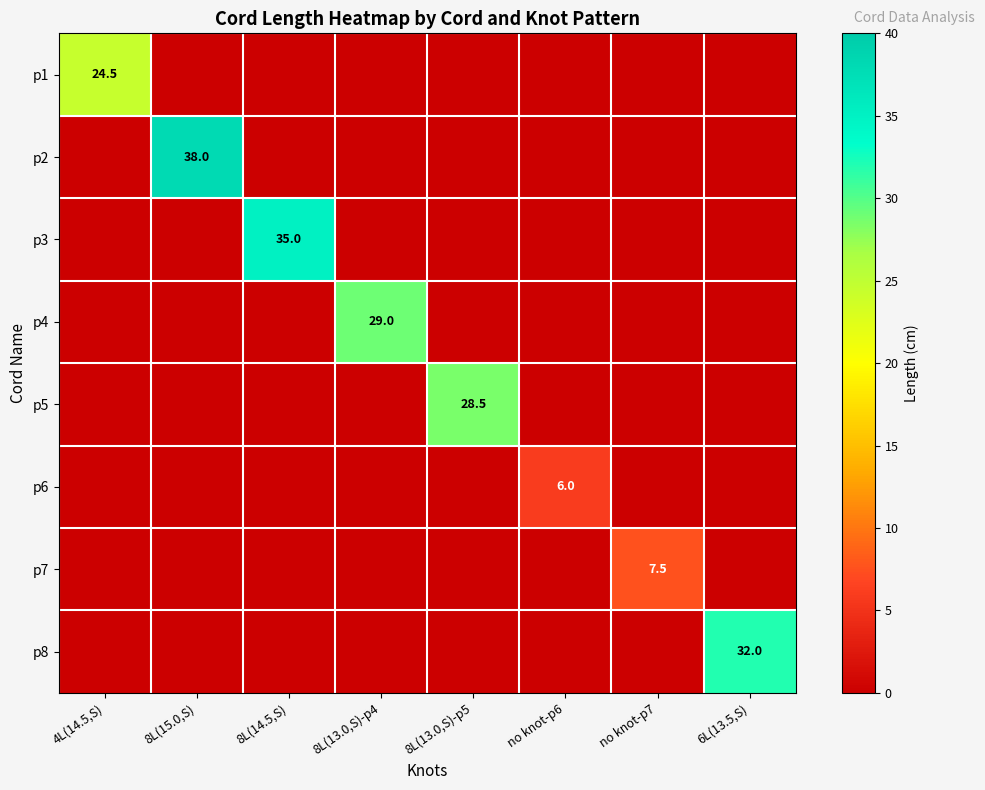

Where is p1 nearest to the value 12?

8L(15.0,S)